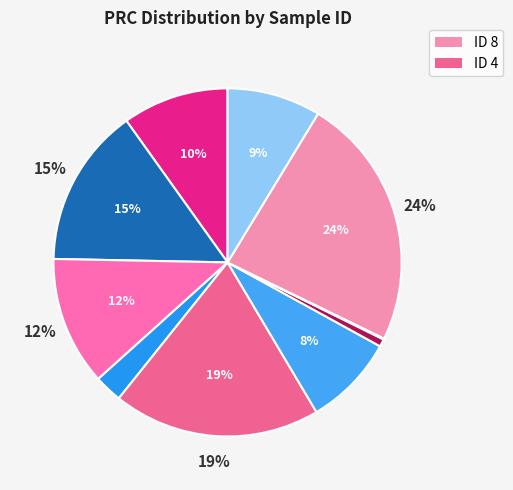

To the nearest percent, what percentage of the pie is 1?

15%